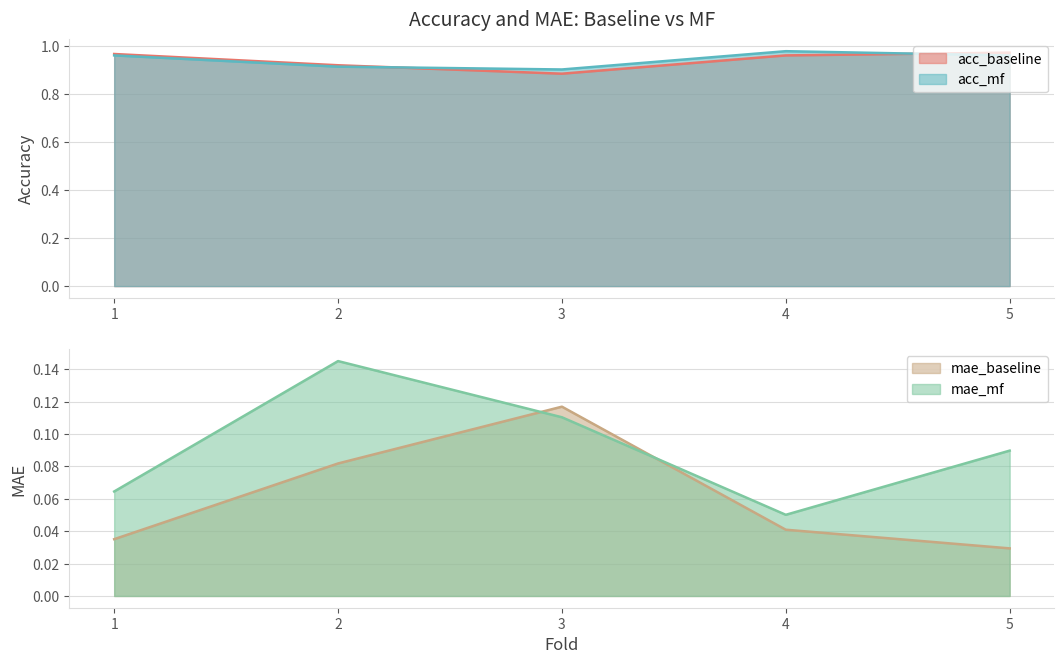

What is the difference between the maximum and second lowest values in the acc_baseline series?

0.1